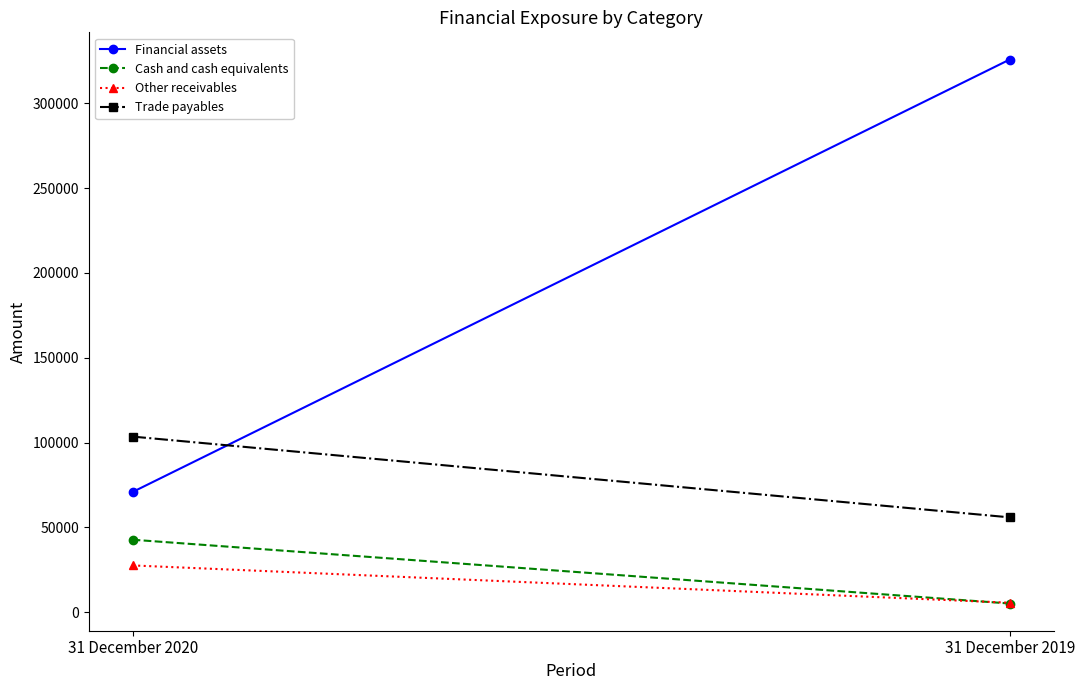

How many categories are shown in the chart?

2